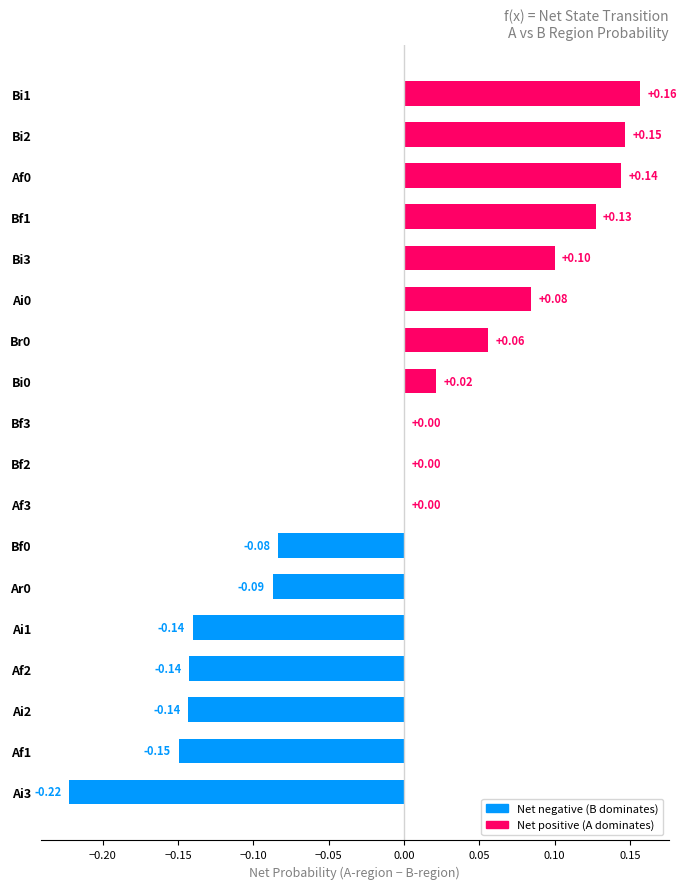

Between Ai3 and Af3, which is larger?

Af3